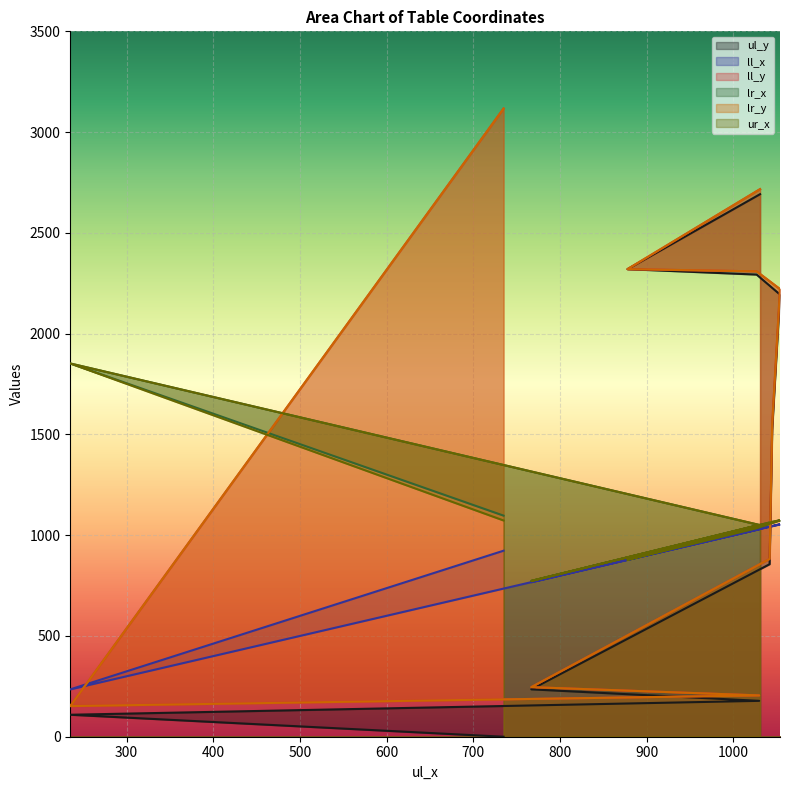

How many distinct data groups are displayed?

6